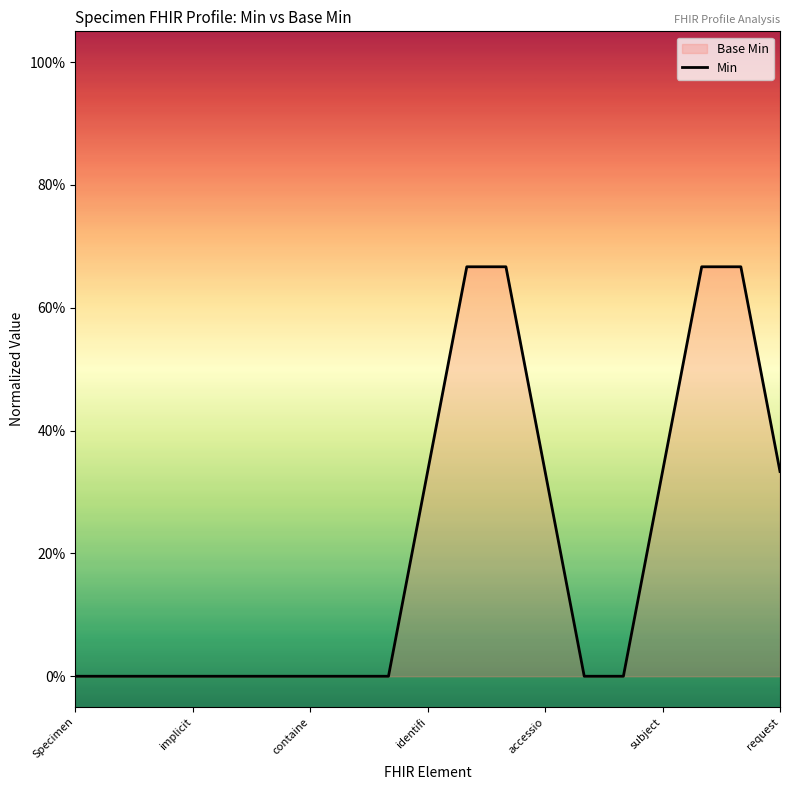

How many values are between 0 and 1?

19